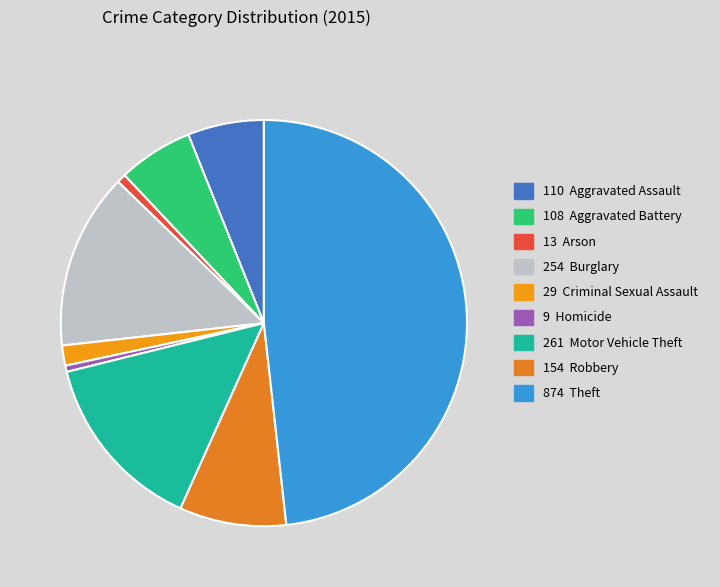

Rank the categories by value from lowest to highest.

Homicide, Arson, Criminal Sexual Assault, Aggravated Battery, Aggravated Assault, Robbery, Burglary, Motor Vehicle Theft, Theft